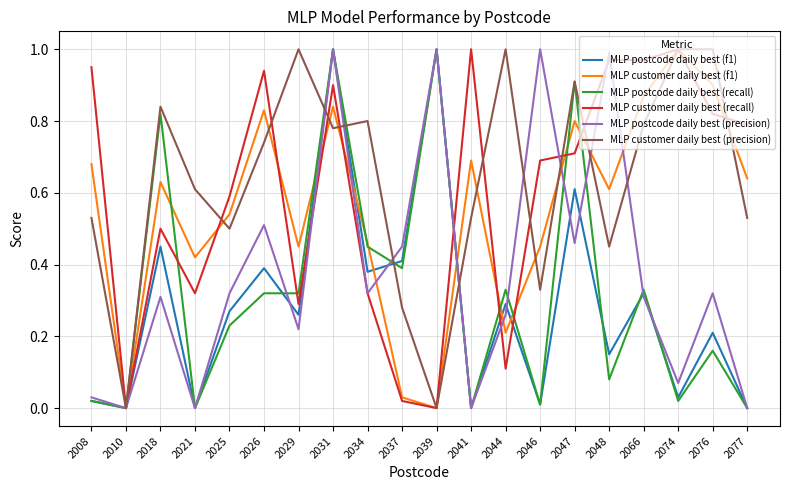

True or false: MLP postcode daily best (recall) has a value of 0.3 at 2026.

True